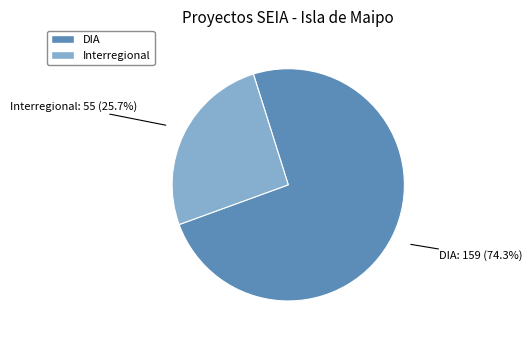

Between Interregional and DIA, which is larger?

DIA